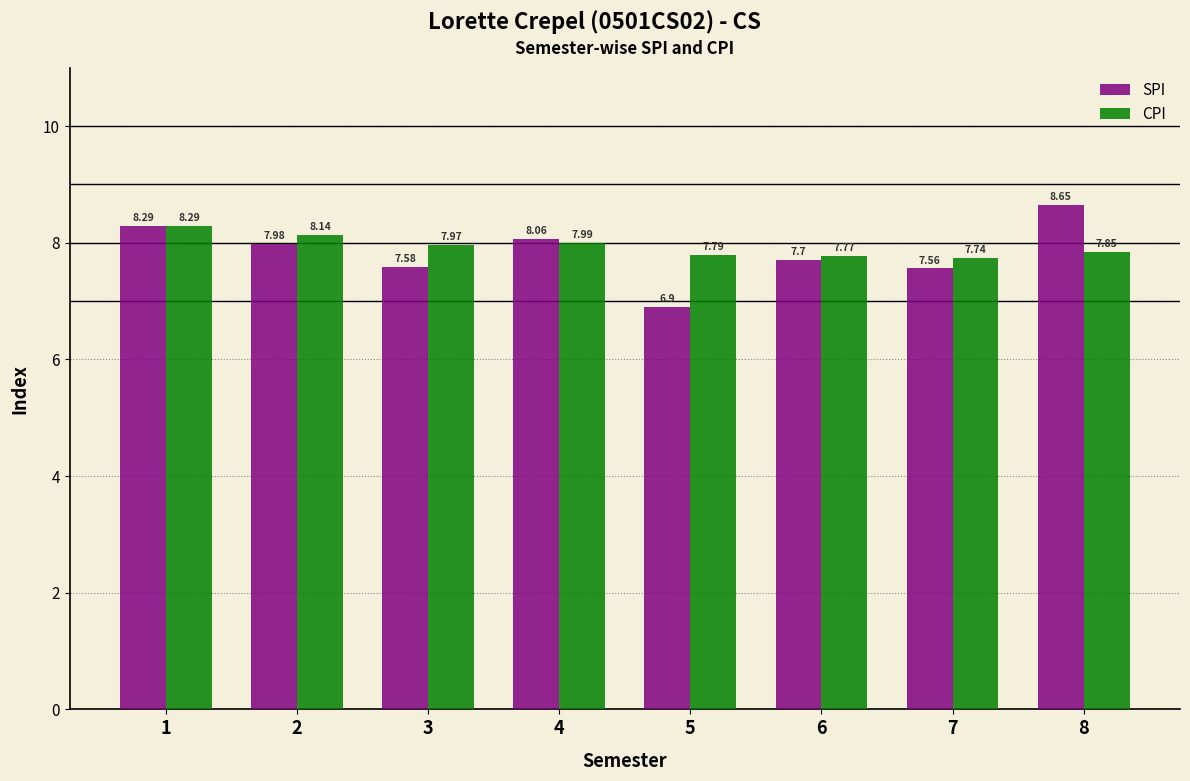

List the series in order of their peak value, lowest first.

CPI, SPI